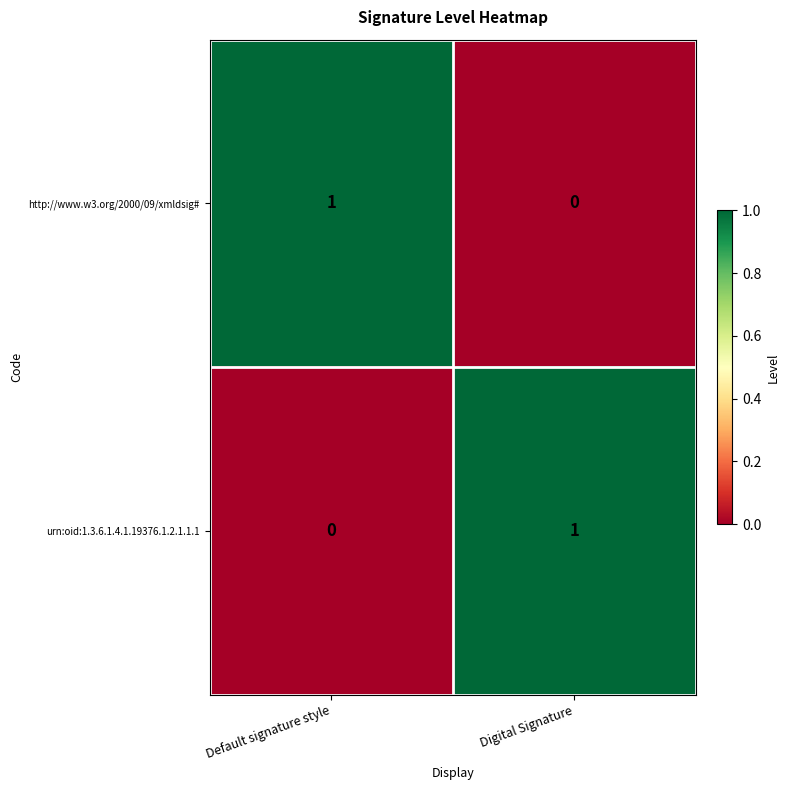

Rank the series at Digital Signature from highest to lowest value.

urn:oid:1.3.6.1.4.1.19376.1.2.1.1.1, http://www.w3.org/2000/09/xmldsig#